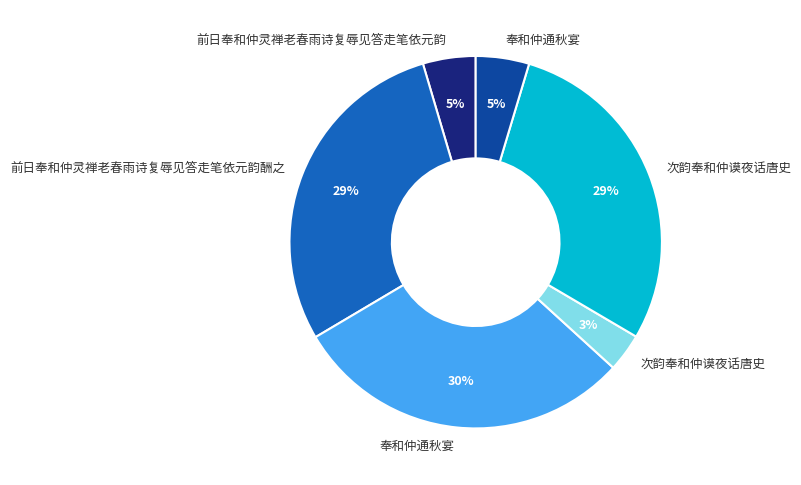

To the nearest percent, what is the average slice percentage?

17%